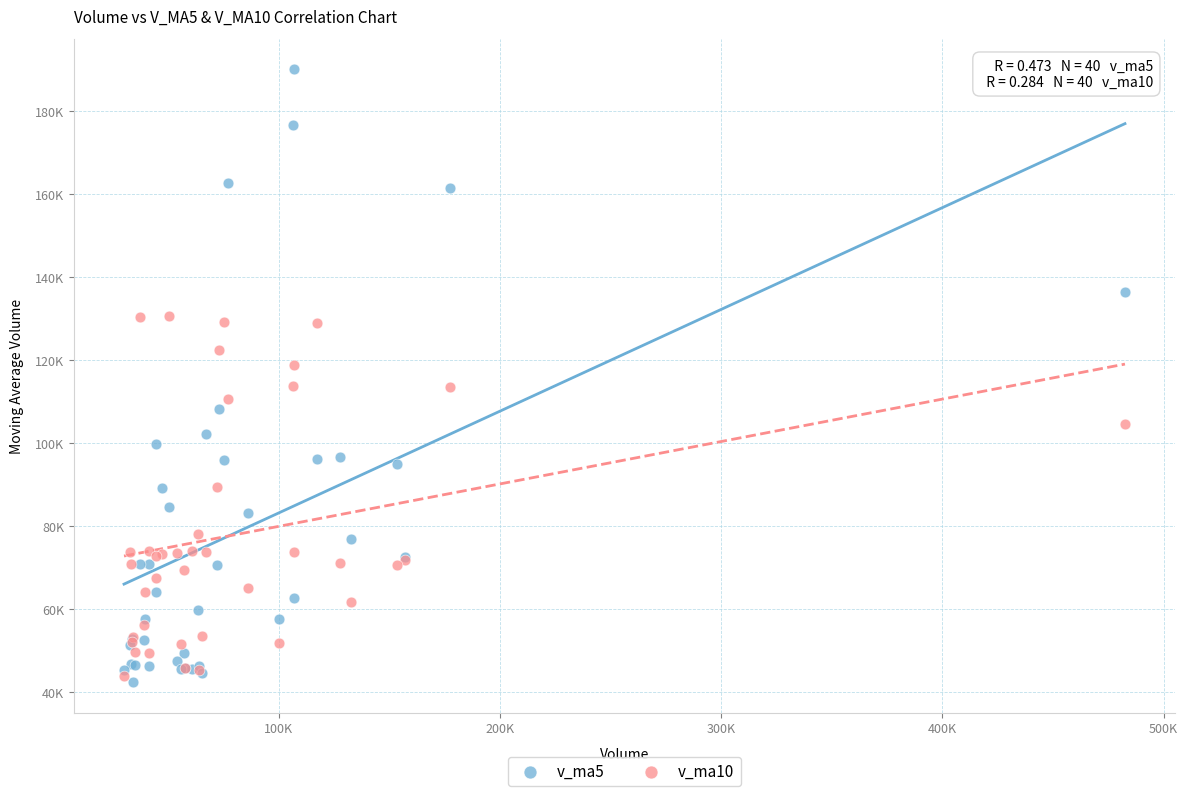

What are all the series names shown in the legend?

v_ma5, v_ma10